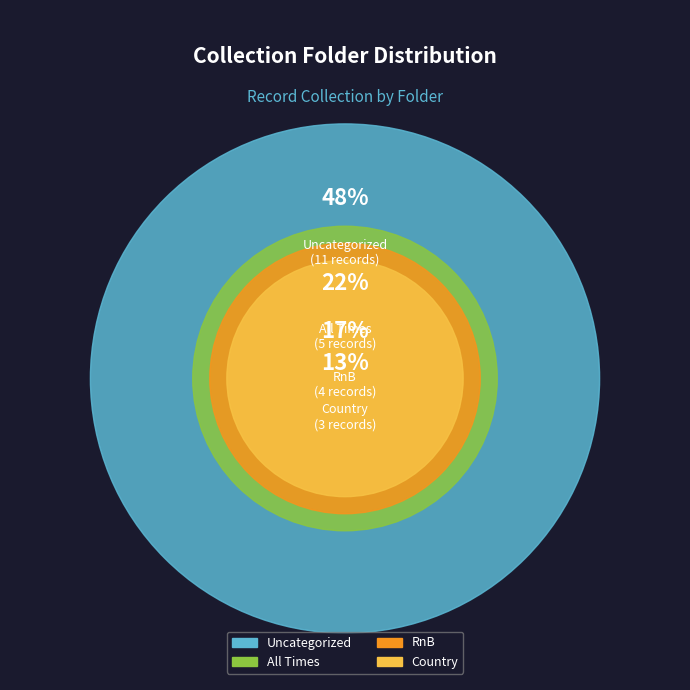

What percentage is the Country slice, to the nearest percent?

13%